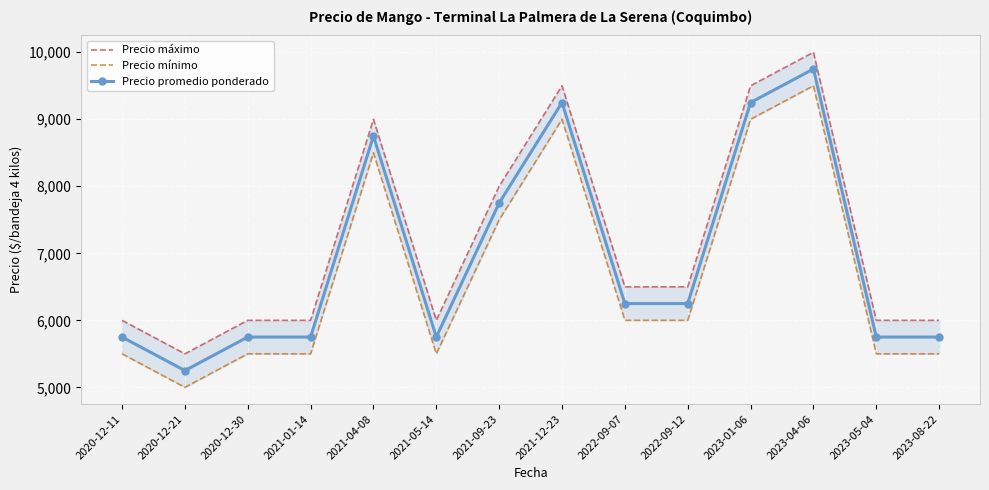

At which label is Precio promedio ponderado closest to 7500?

2021-09-23